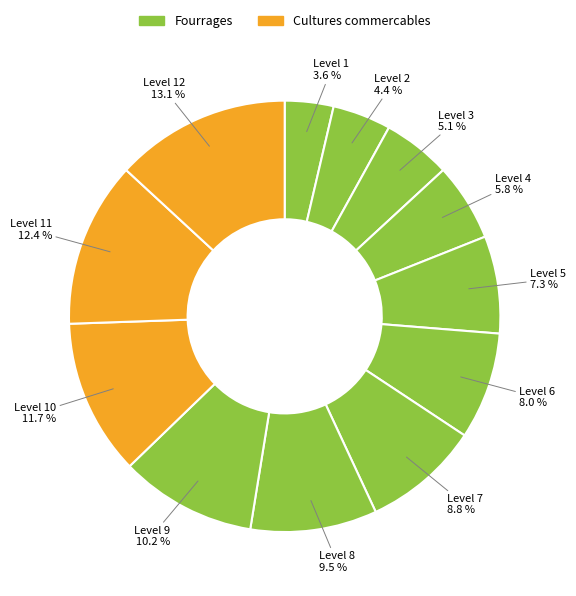

How many segments does this pie chart have?

12